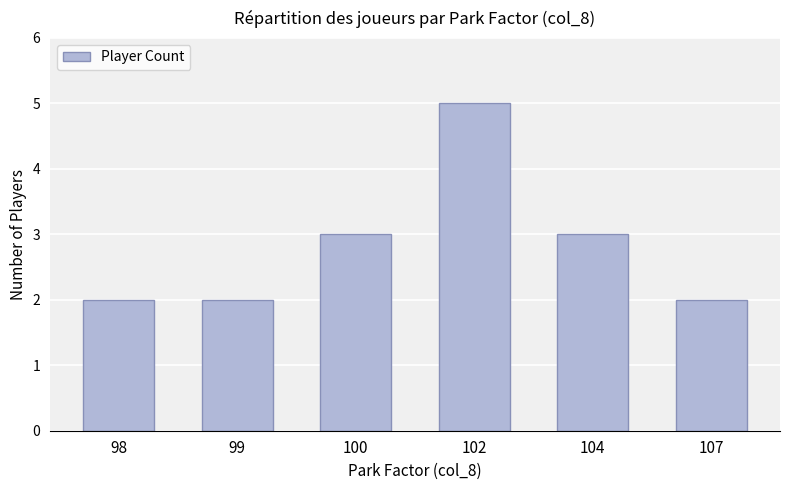

The chart shows a value of 1 at 104. True or false?

False